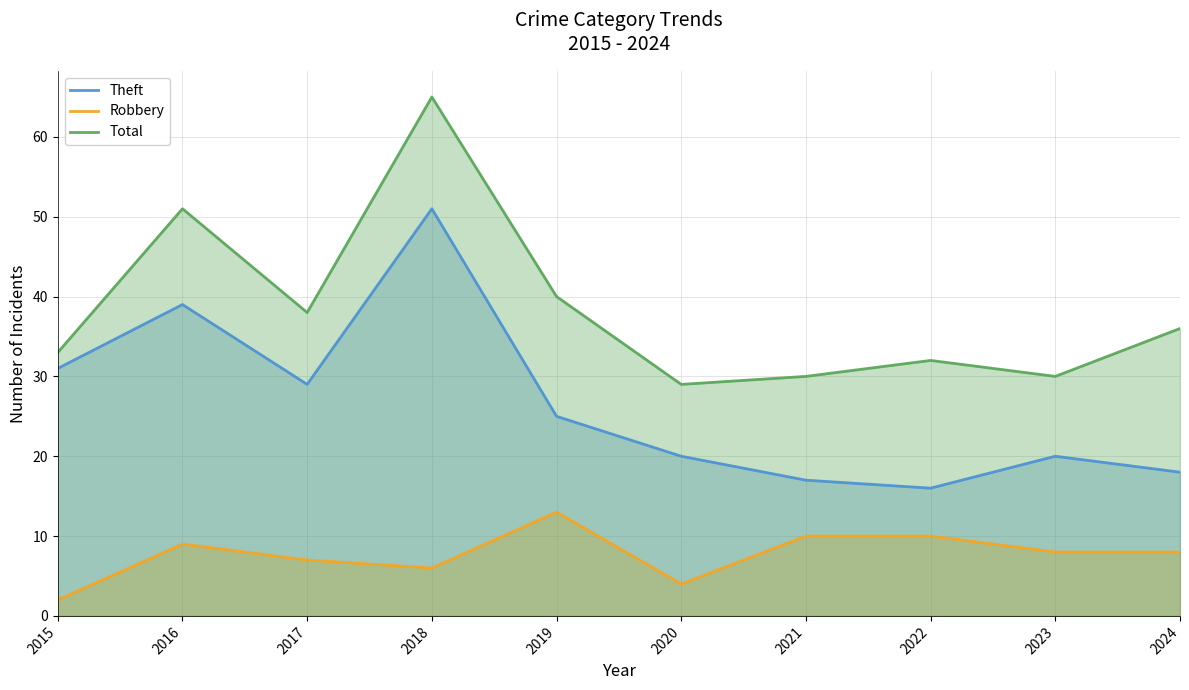

How many interior local valleys does the Robbery series have?

2